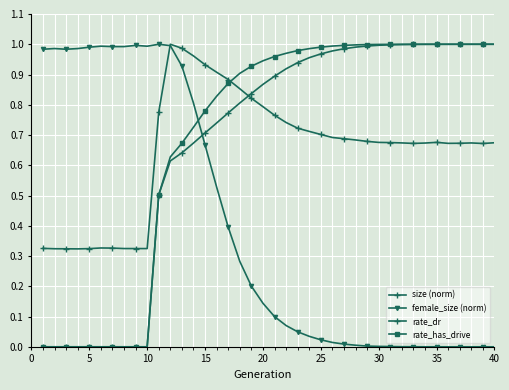

What is the average value of the rate_has_drive series?

0.7